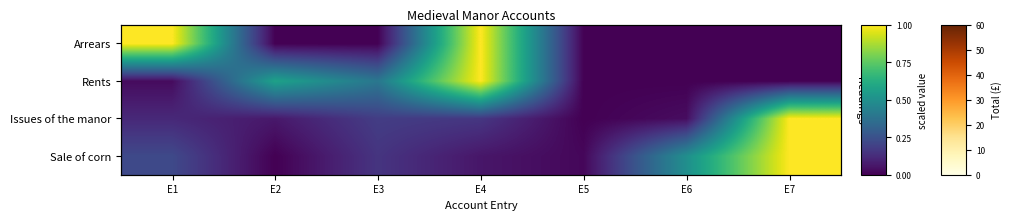

What is the total value across all series at E1?

1.4